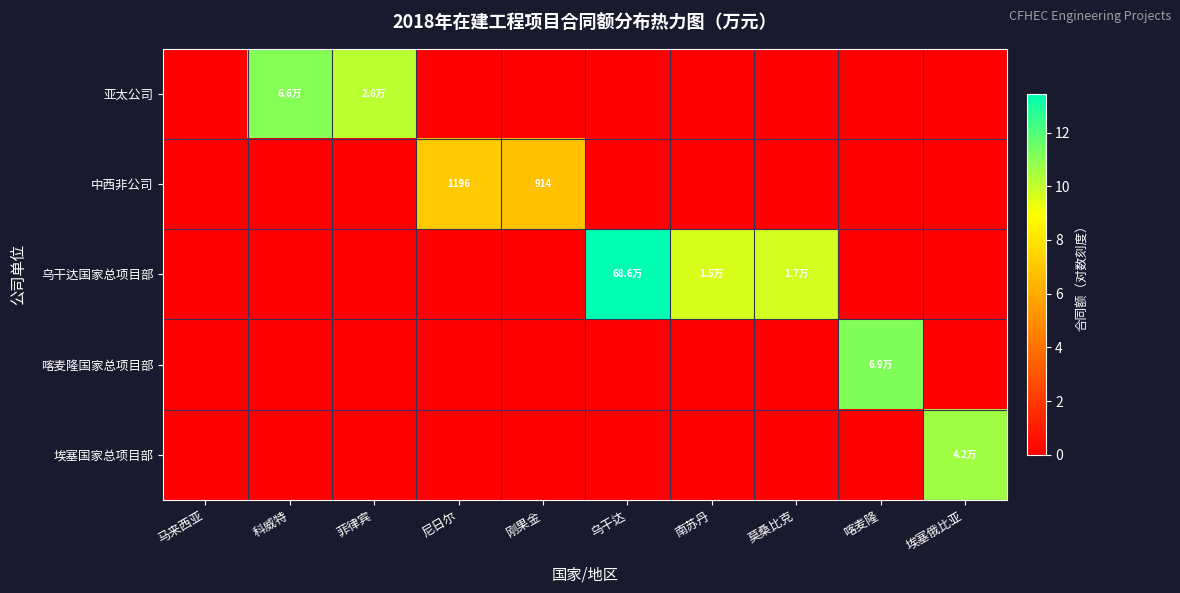

Between 喀麦隆 and 马来西亚, which is larger?

喀麦隆